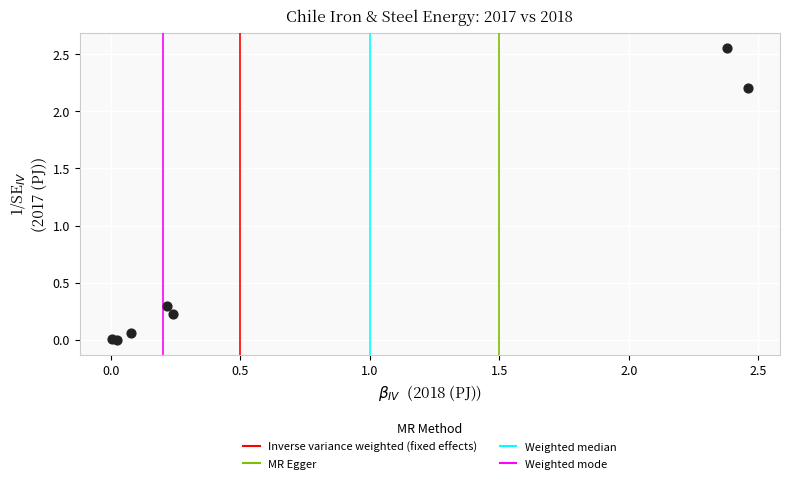

What Y value in the scatter plot is closest to 1?

0.3